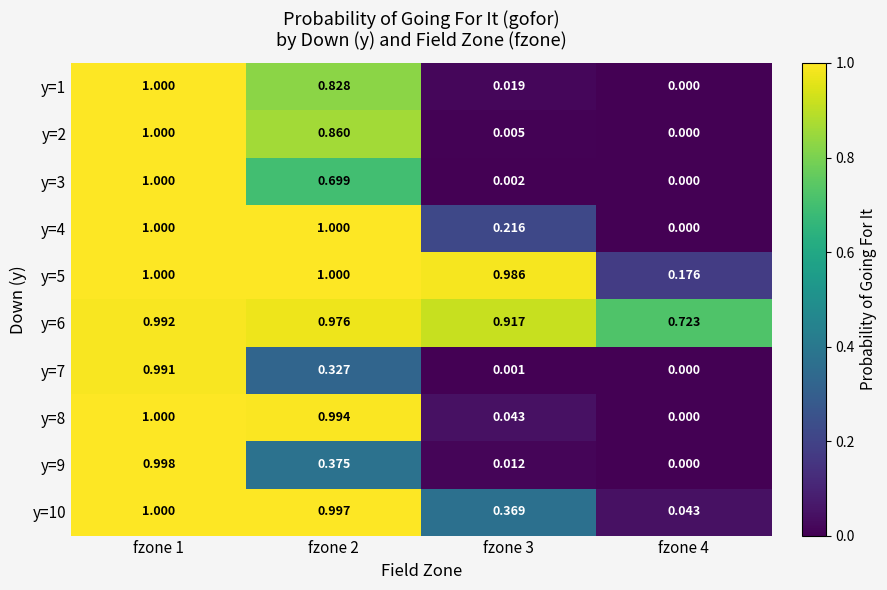

How many distinct data groups are displayed?

10